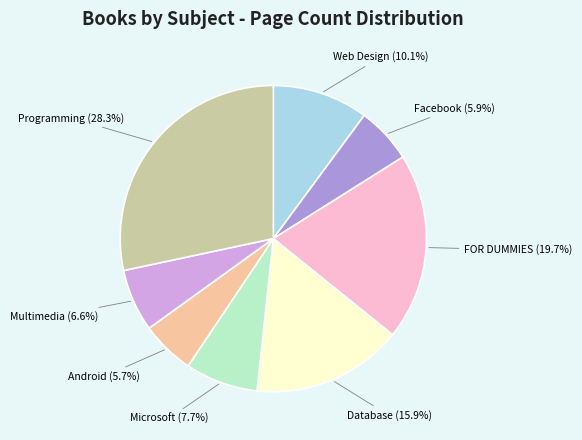

Is there a majority slice in this chart?

No